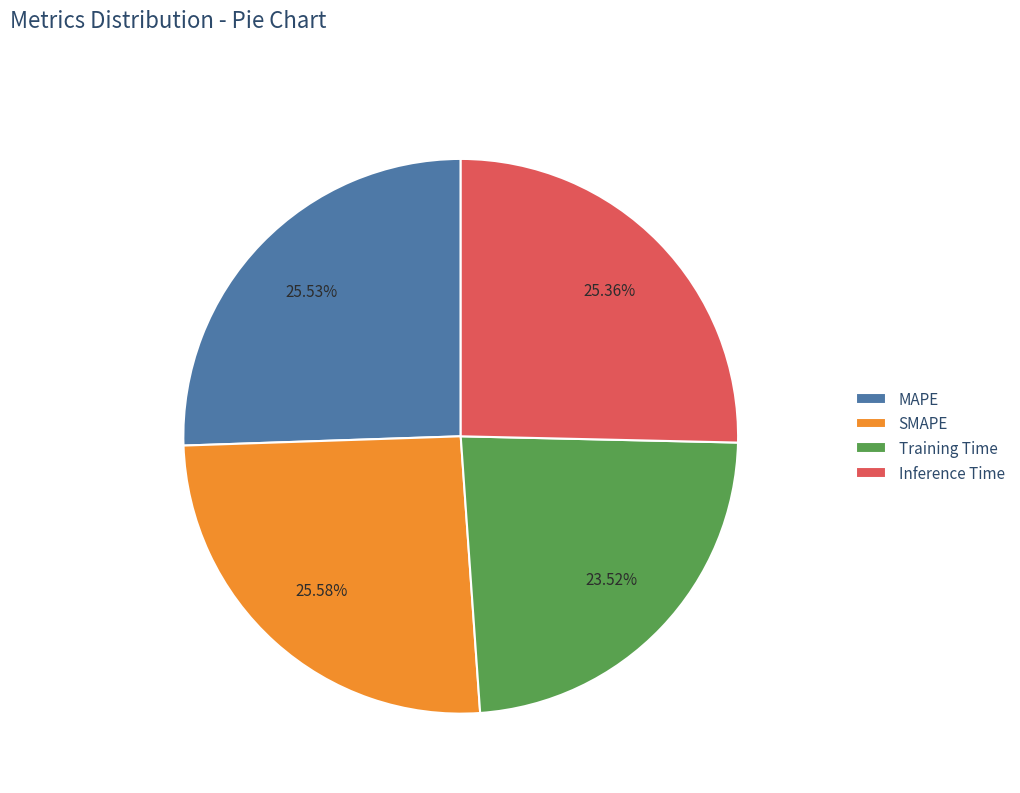

Does Inference Time account for over 50% of the chart?

No